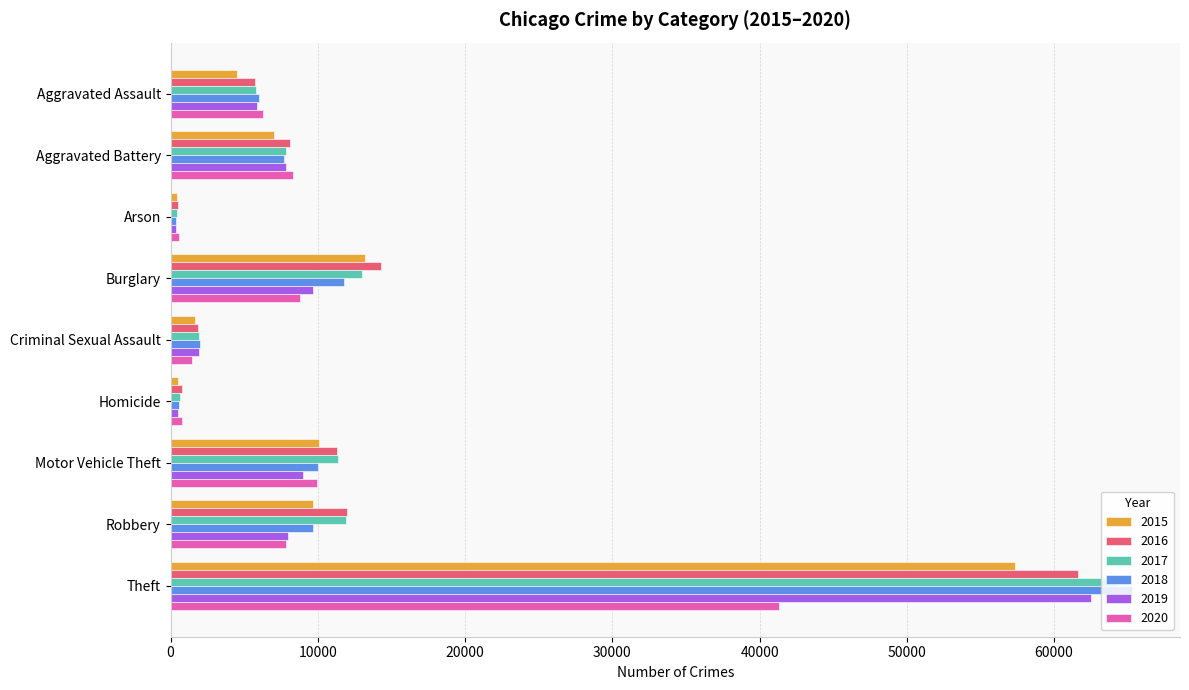

The 2017 series shows 444 at Arson. True or false?

True